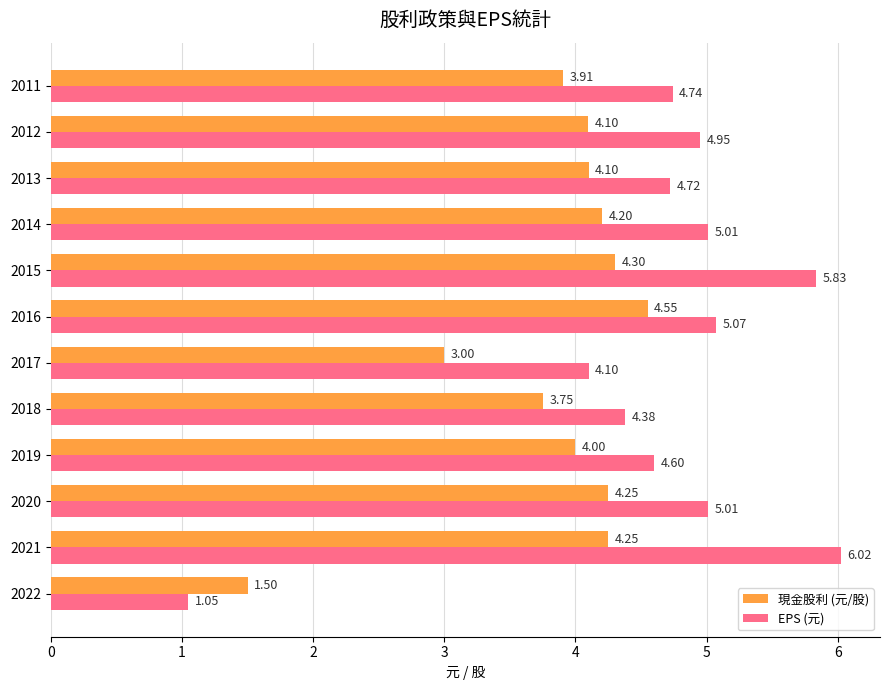

Which series has the largest range (max minus min)?

EPS (元)